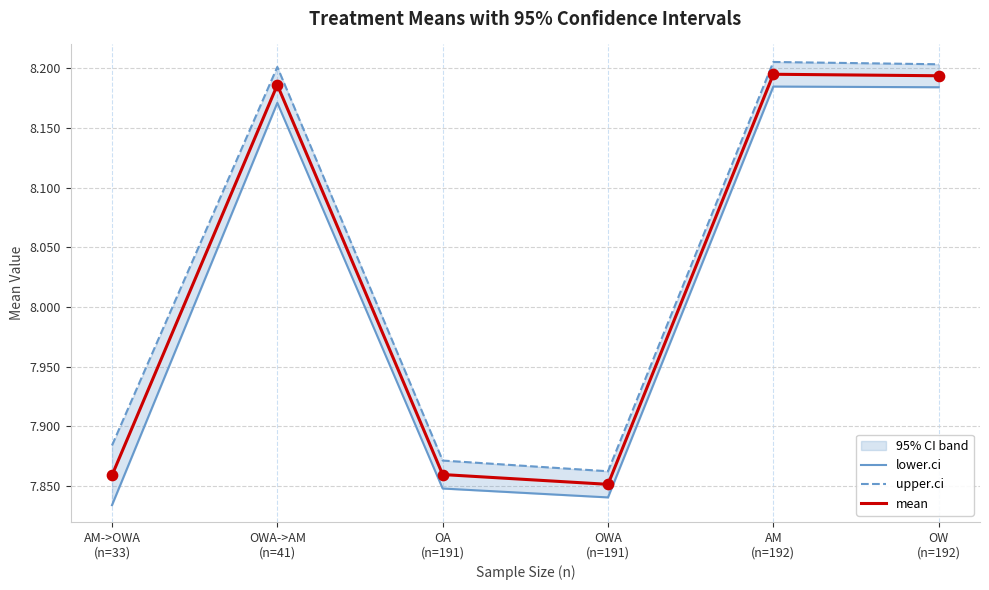

Is the value of upper.ci at OA
(n=191) greater than the value of lower.ci at OWA
(n=191)?

Yes